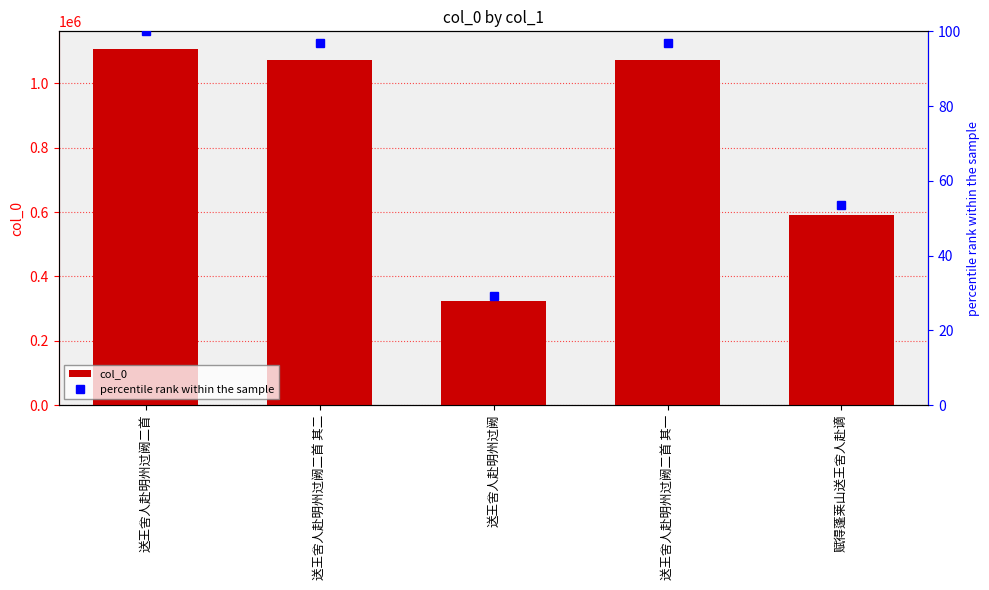

At which category is the sum across all series the highest?

送王舍人赴明州过阙二首